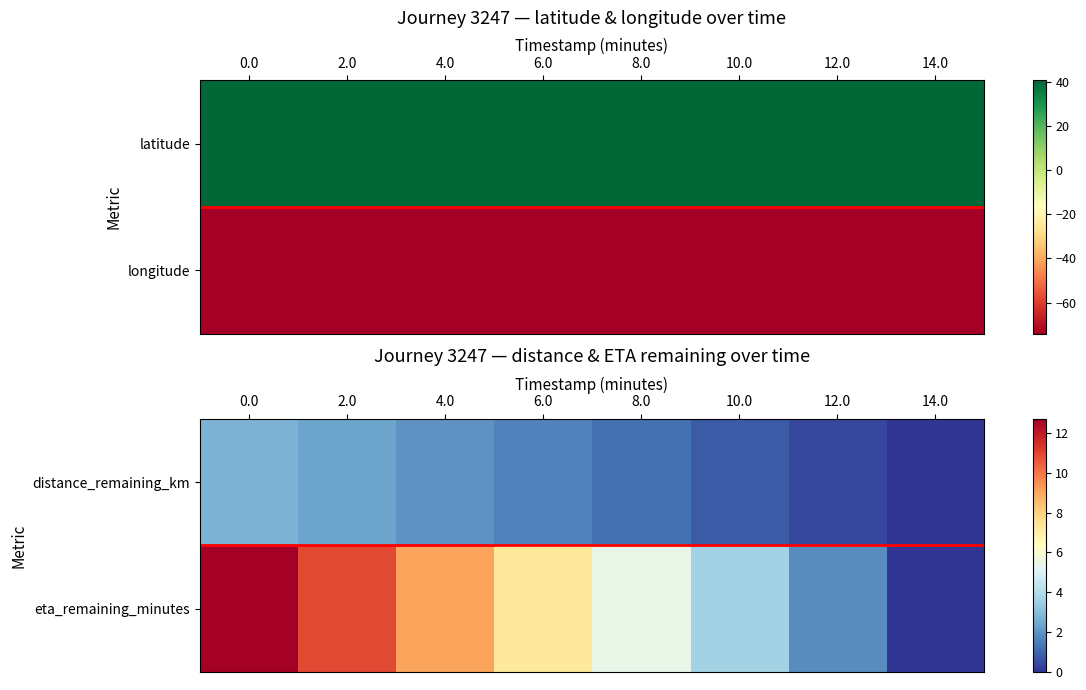

The value of eta_remaining_minutes at 2.0 is 10.9. True or false?

True